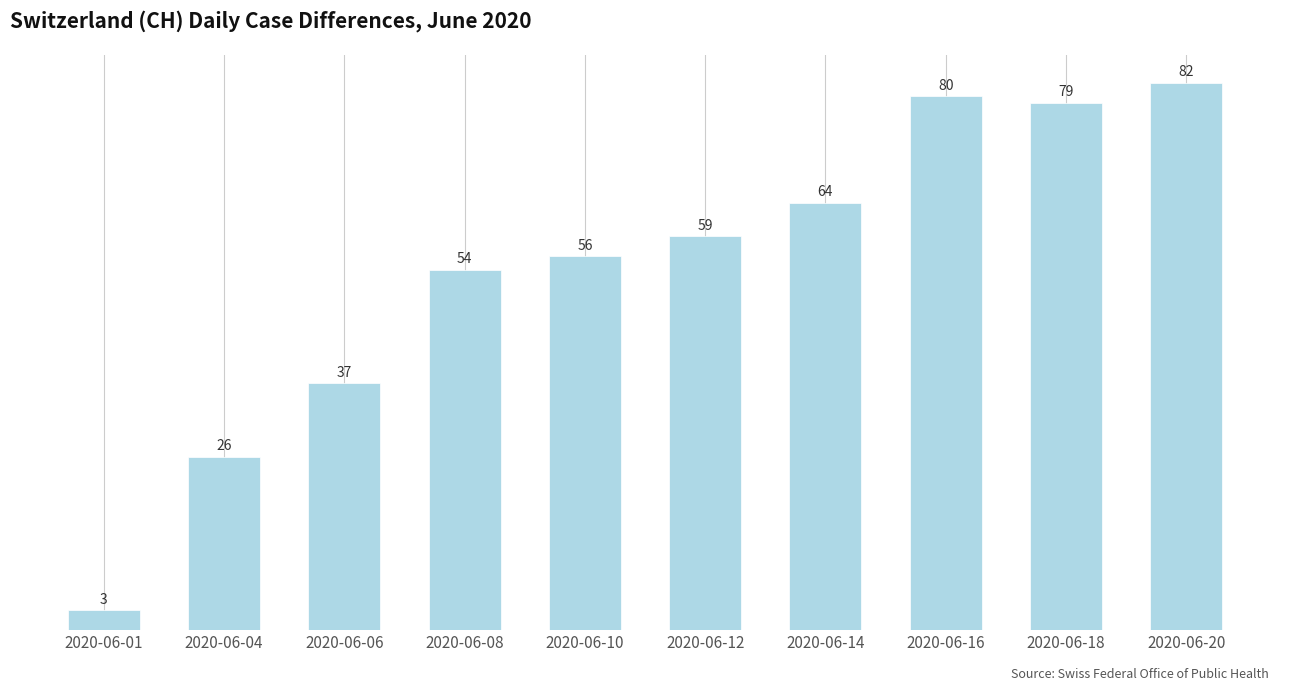

List the labels in order of value, largest first.

2020-06-20, 2020-06-16, 2020-06-18, 2020-06-14, 2020-06-12, 2020-06-10, 2020-06-08, 2020-06-06, 2020-06-04, 2020-06-01